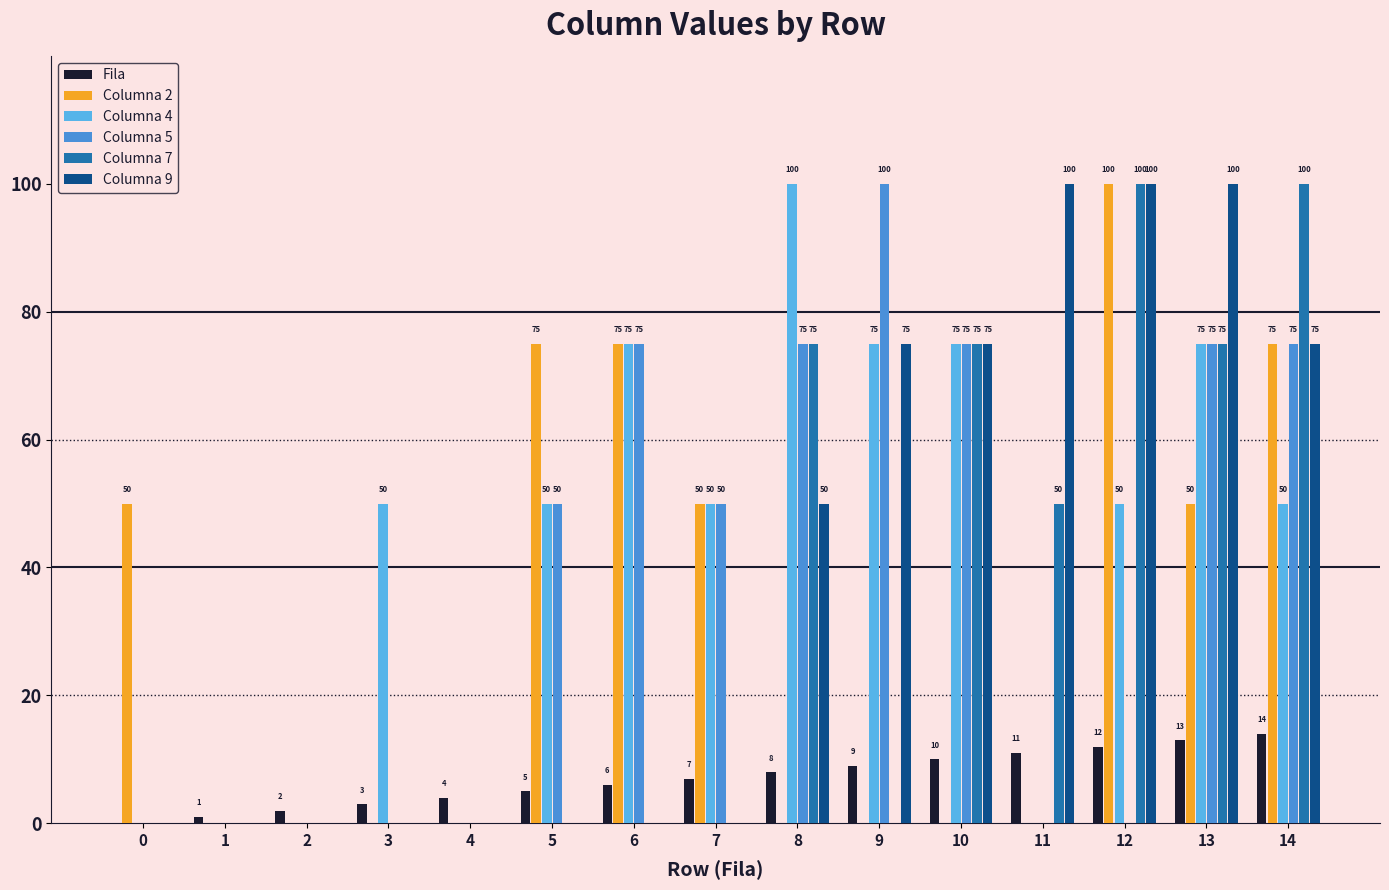

True or false: Columna 5 has a value of 0 at 0.

True